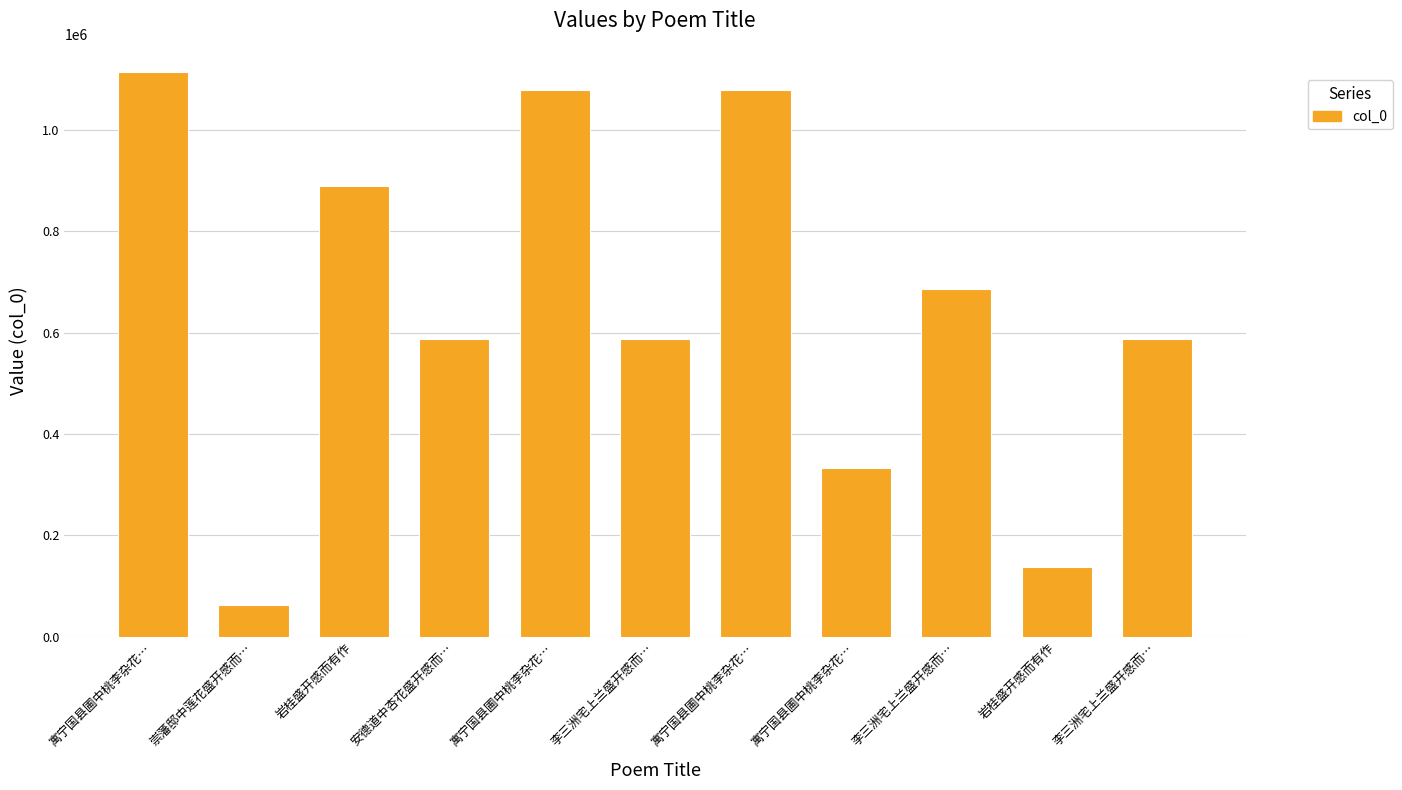

How many series are shown in this chart?

1